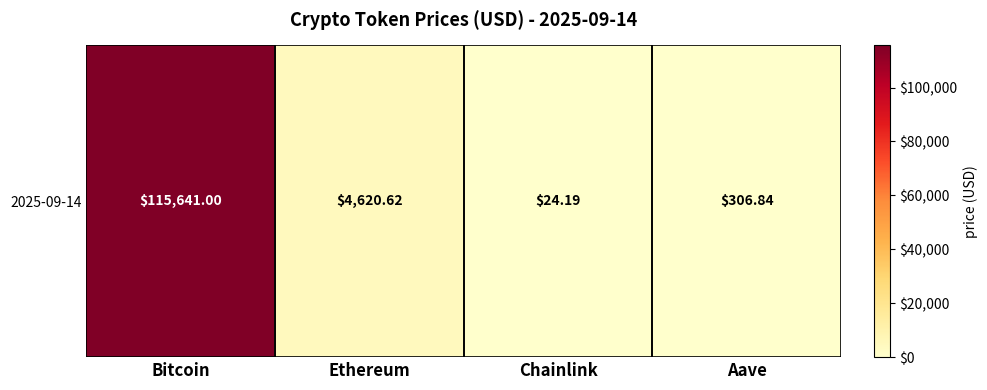

Rank the categories by value from lowest to highest.

Chainlink, Aave, Ethereum, Bitcoin